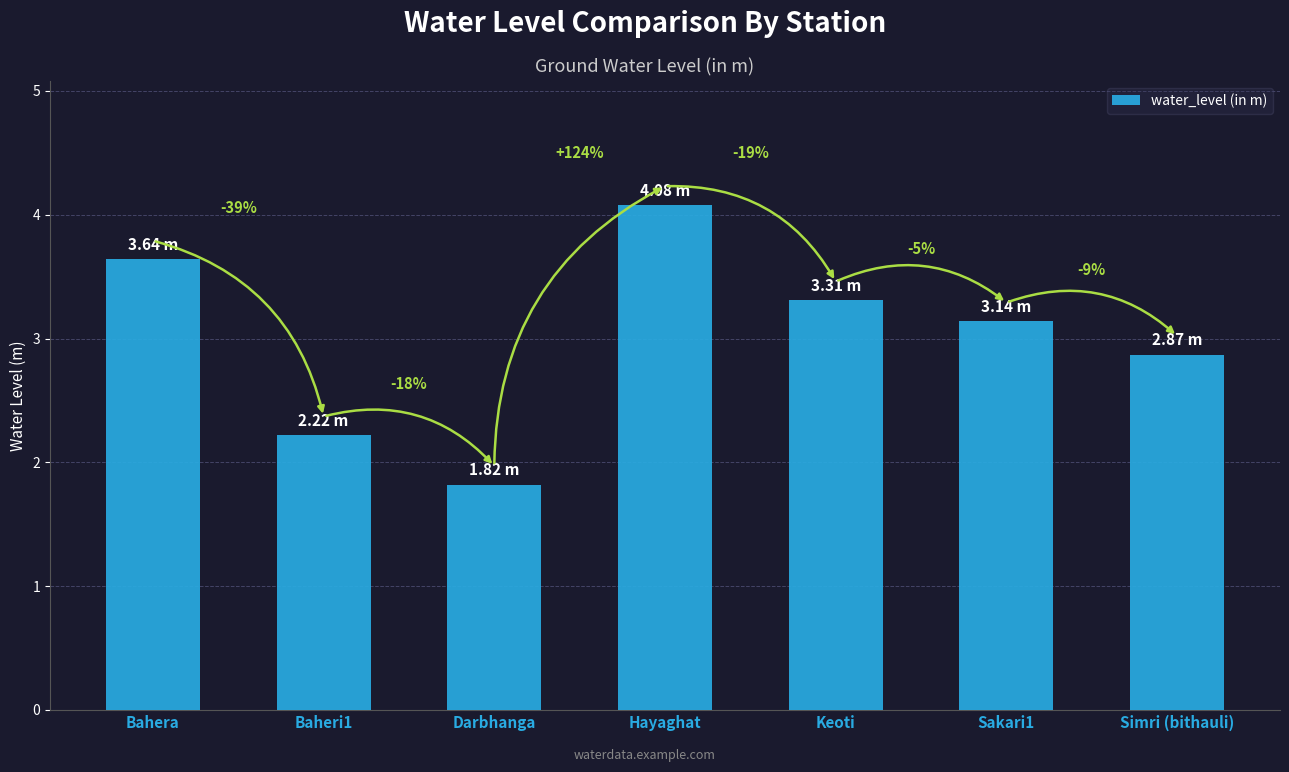

Approximately how many times larger is the value at Keoti compared to Darbhanga?

1.8